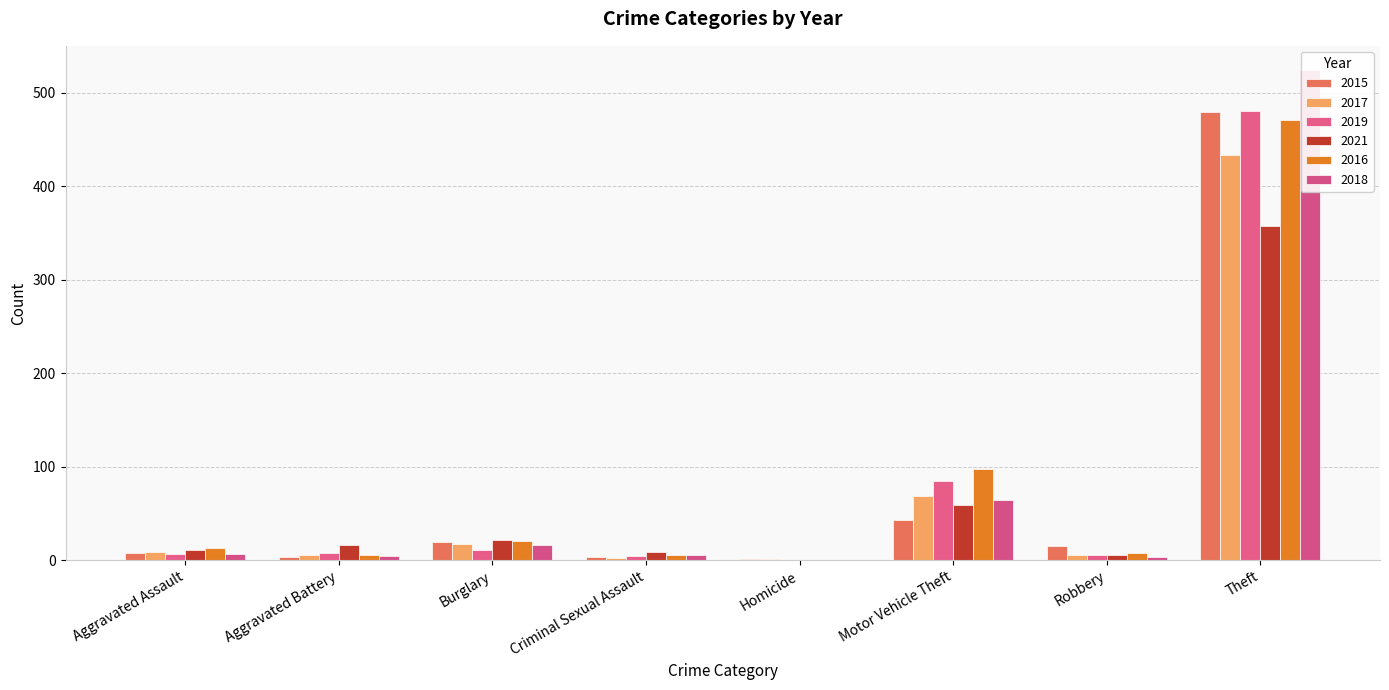

List the series in order of their peak value, lowest first.

2021, 2017, 2016, 2015, 2019, 2018